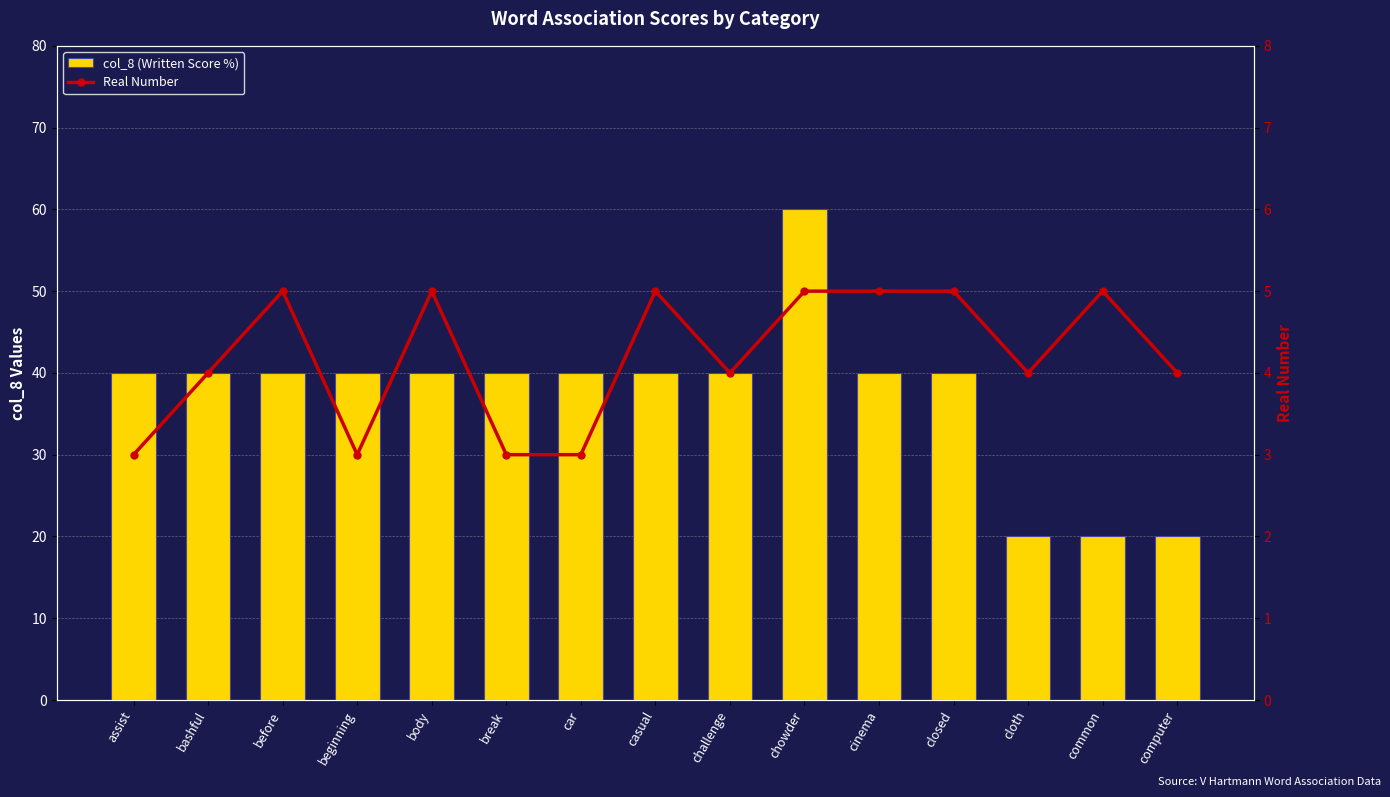

What is the lowest value of the Real Number series?

3